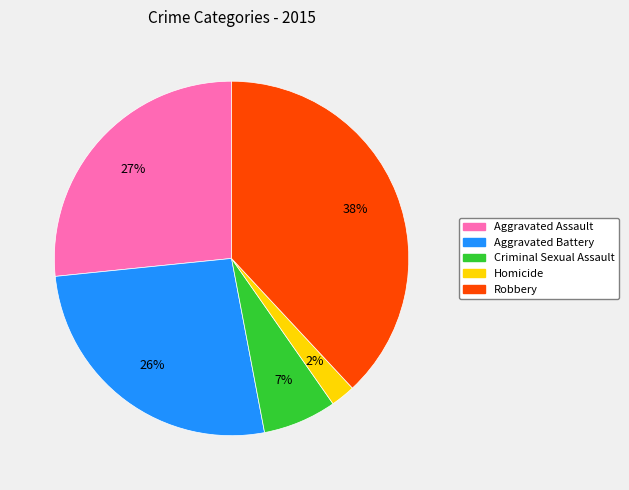

What is the largest slice in the pie chart?

Robbery